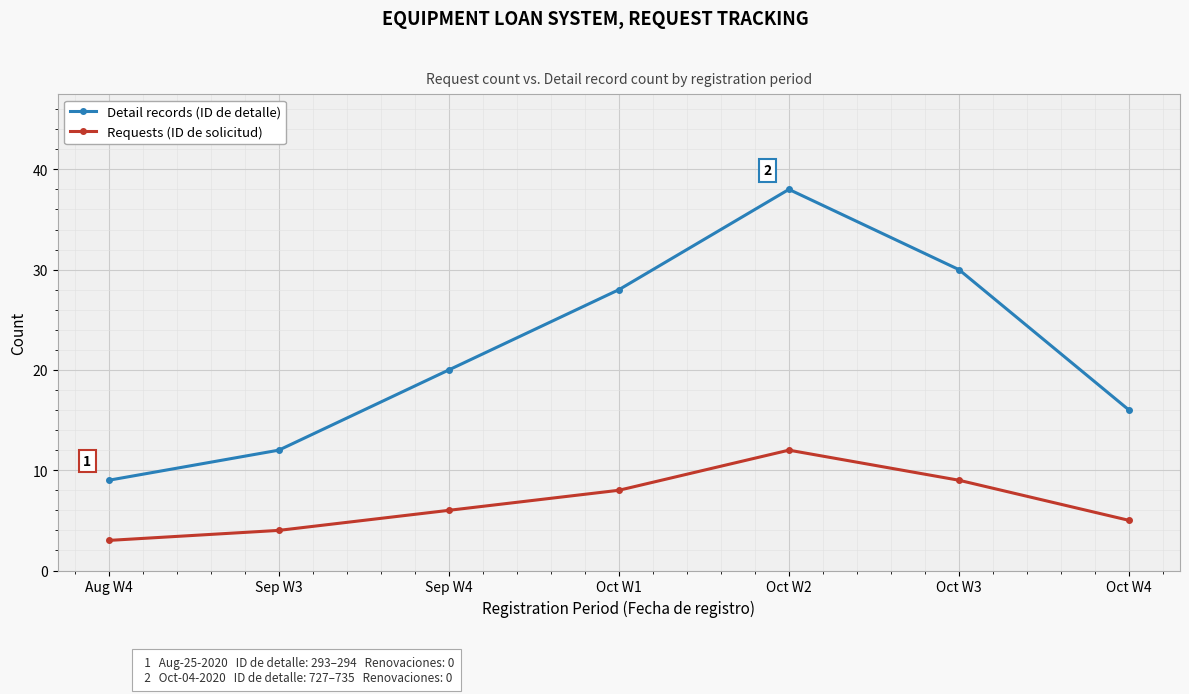

Between Sep W4 and Oct W3, which series saw the biggest shift?

Detail records (ID de detalle)